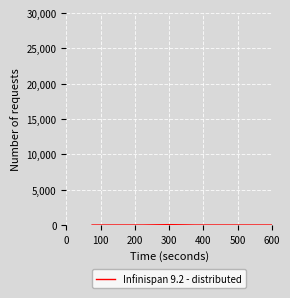

What is the average value?

7